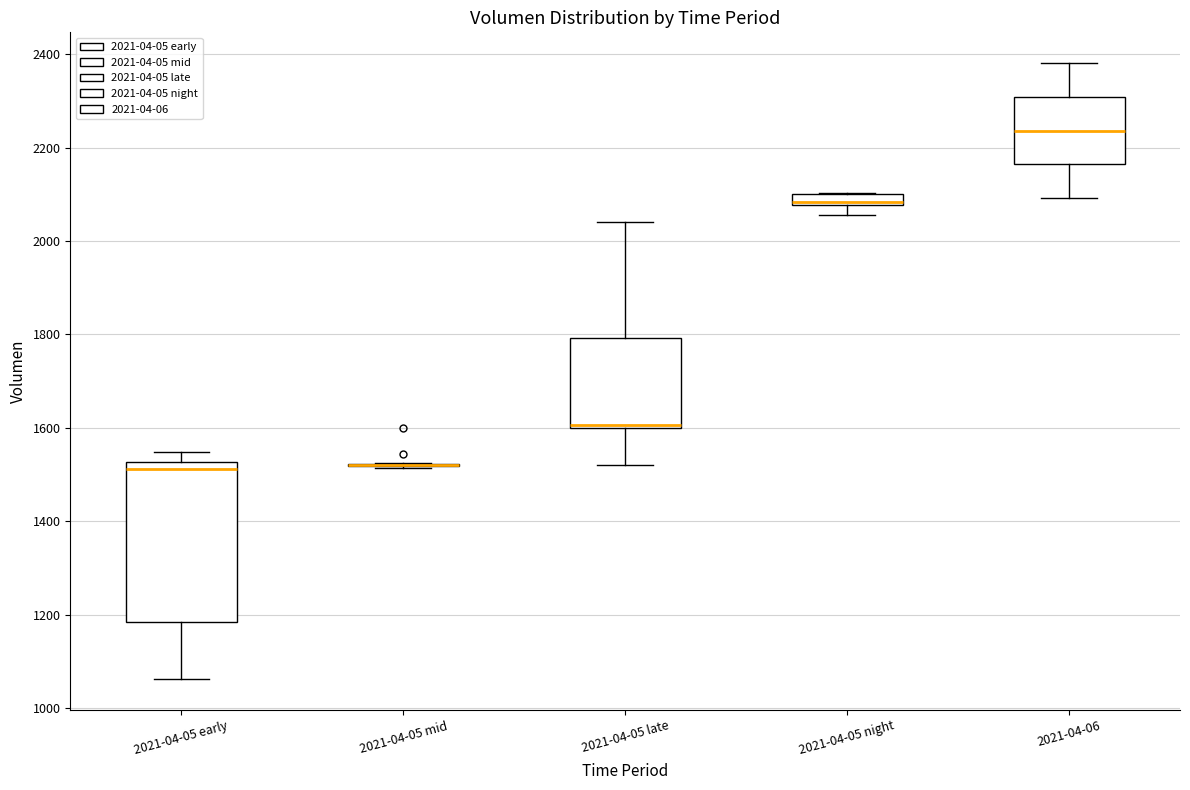

Which box is the tallest, from its lower edge to its upper edge?

2021-04-05 early